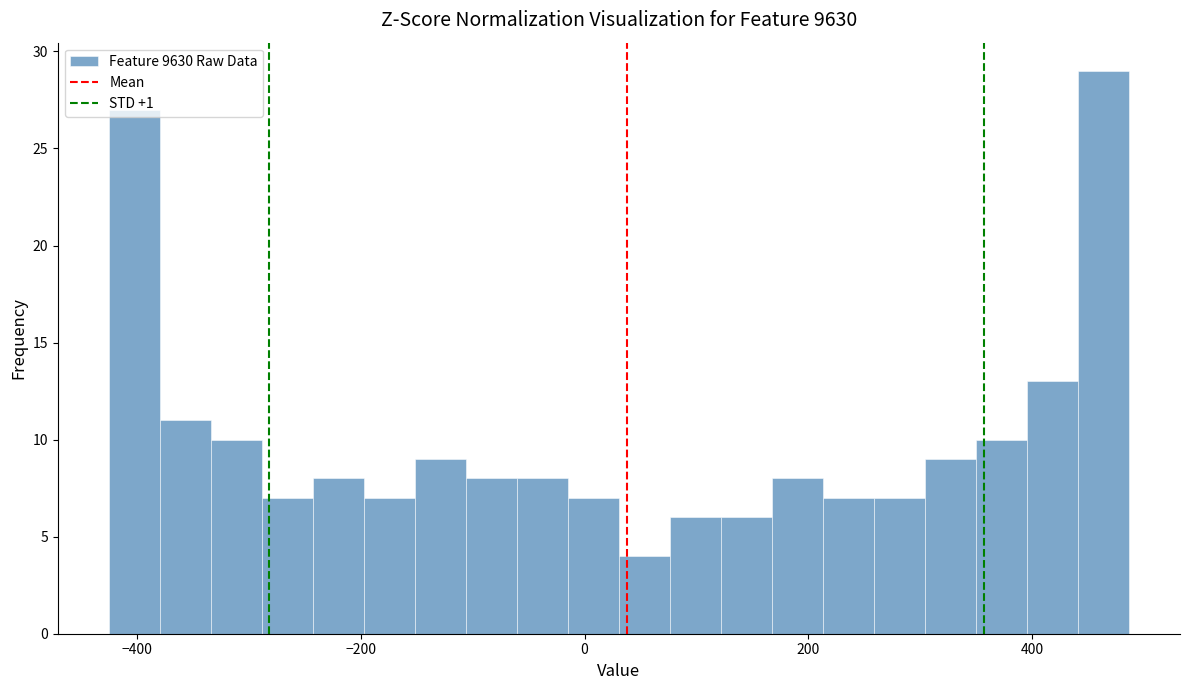

Read against the x-axis, roughly where is the centre of the tallest bar?

460